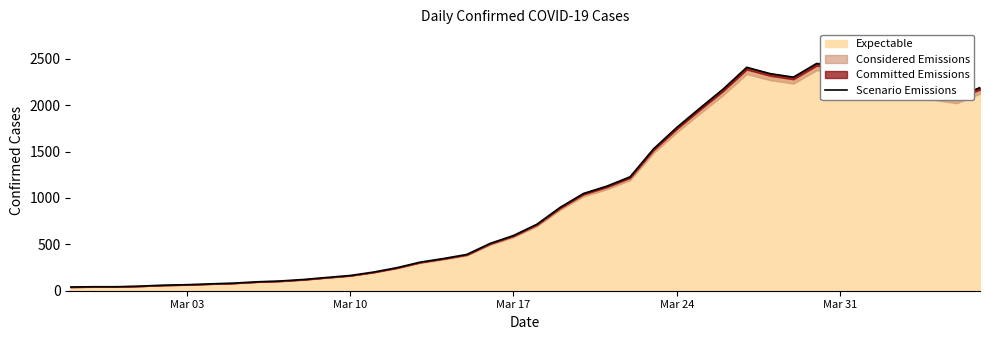

What is the highest value of the Expectable series?

2450